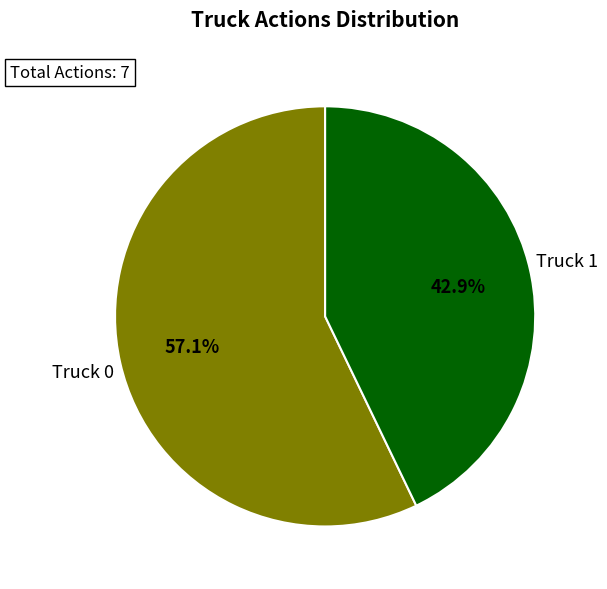

What percentage is the Truck 1 slice, to the nearest percent?

43%